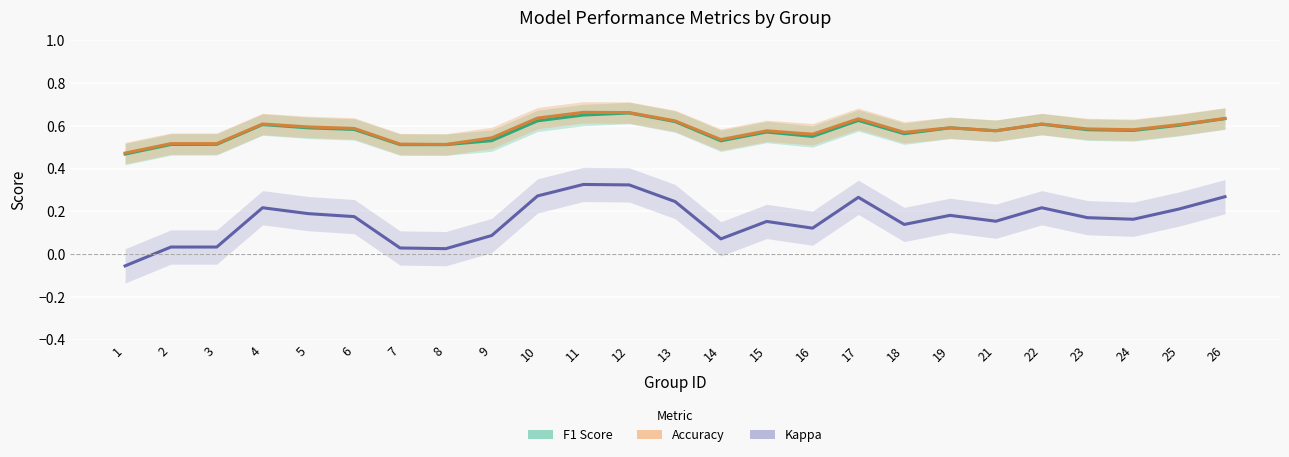

Between 4 and 19, which series saw the biggest shift?

Kappa